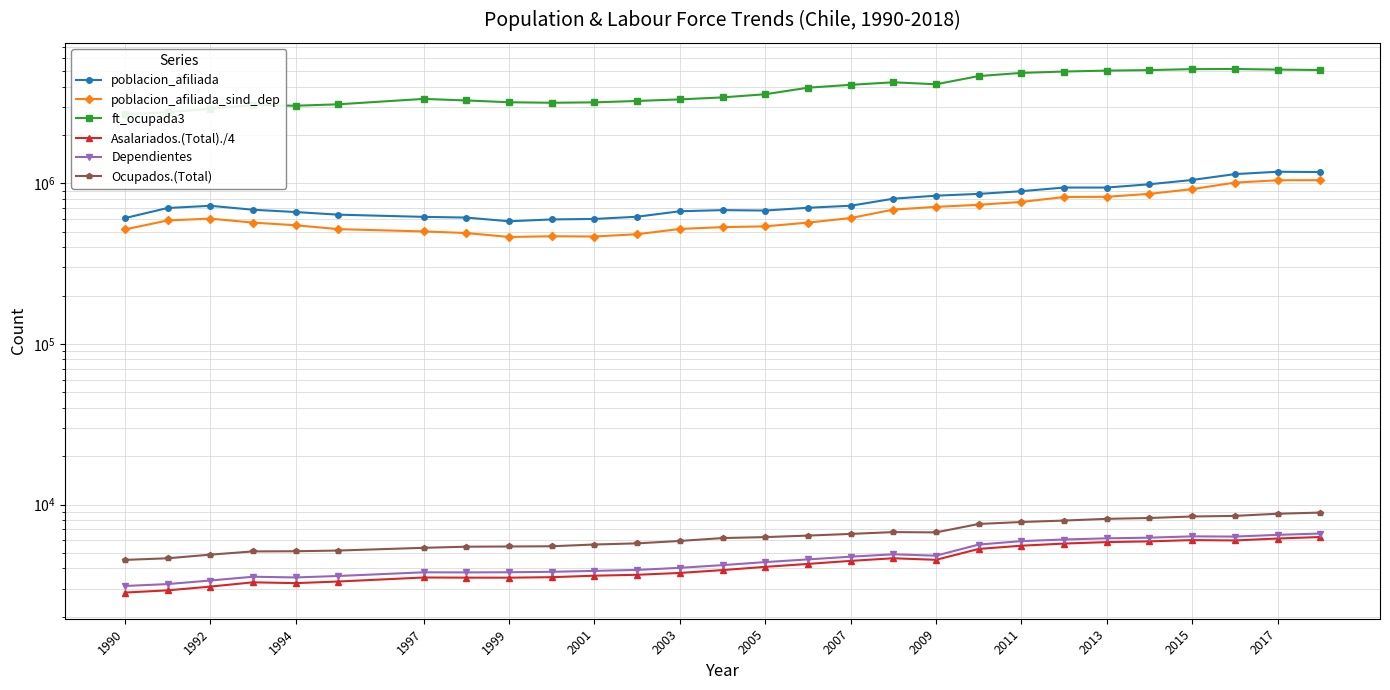

Rank the series by their maximum value, from highest to lowest.

ft_ocupada3, poblacion_afiliada, poblacion_afiliada_sind_dep, Ocupados.(Total), Dependientes, Asalariados.(Total)./4